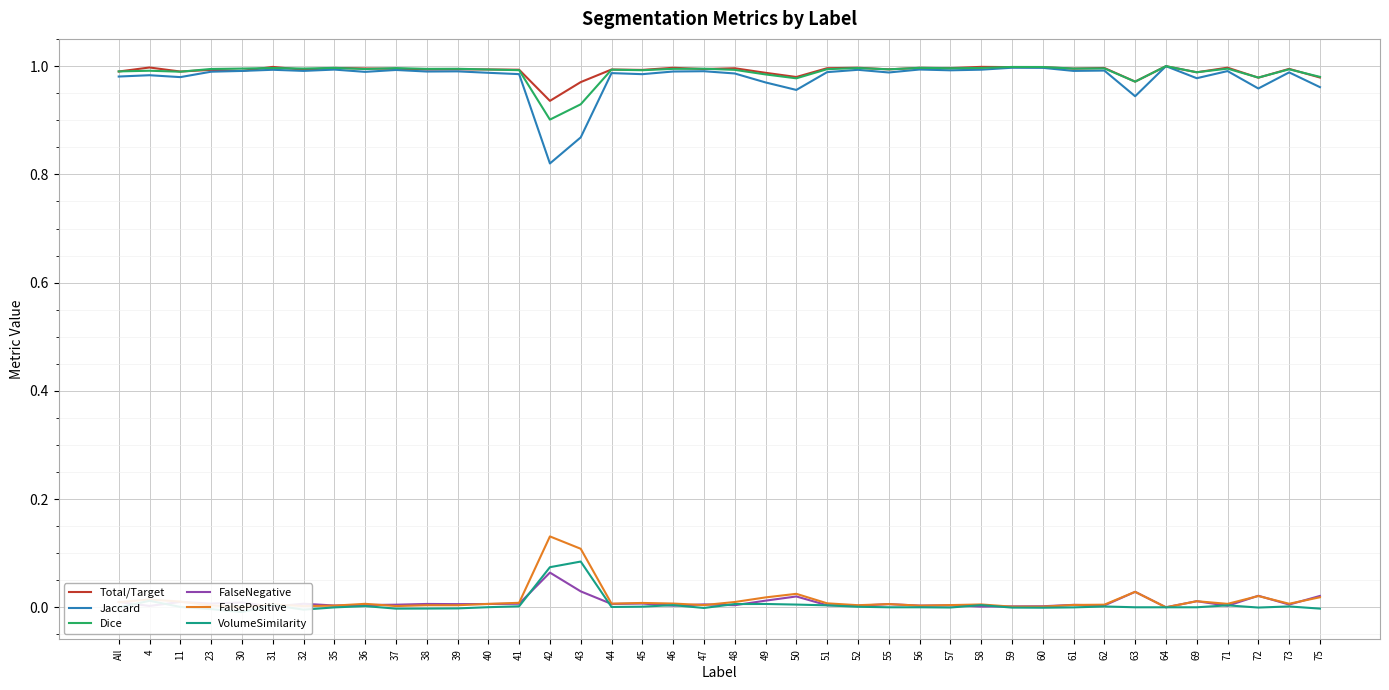

What position from the right is 48?

20